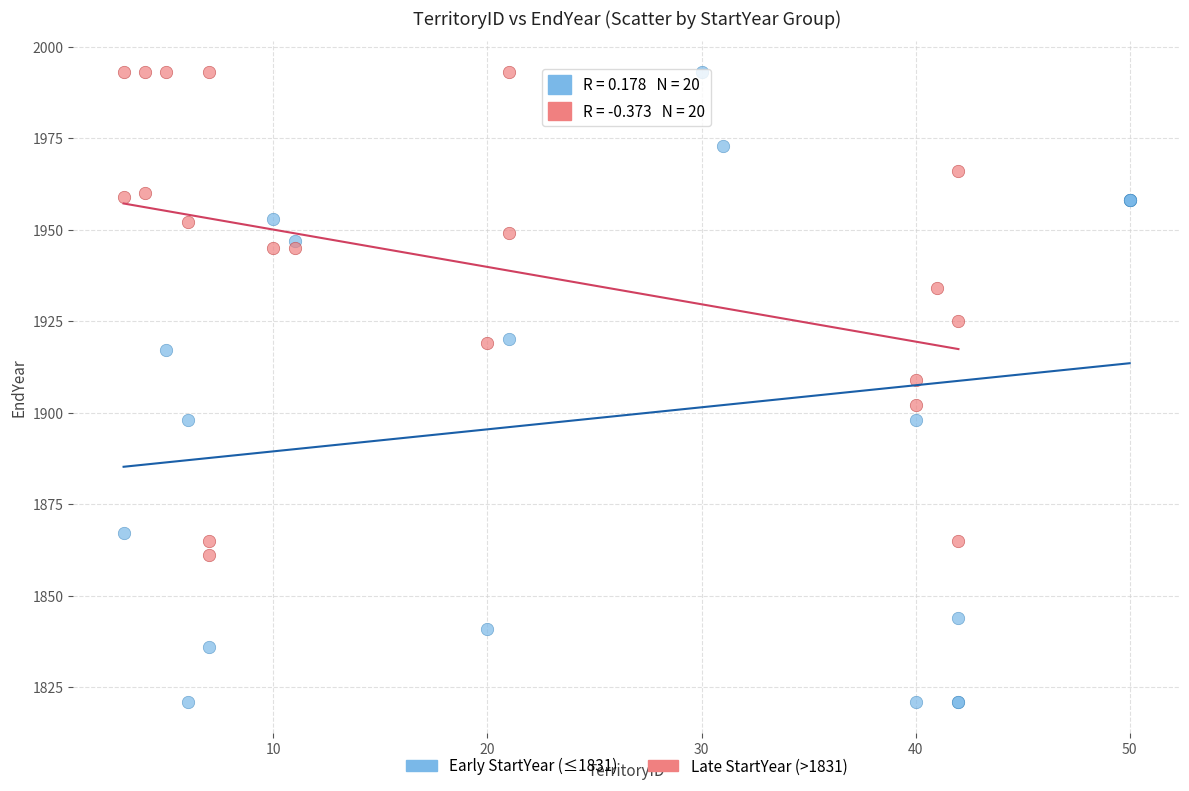

Which series reaches the minimum Y coordinate?

Early StartYear (≤1831)